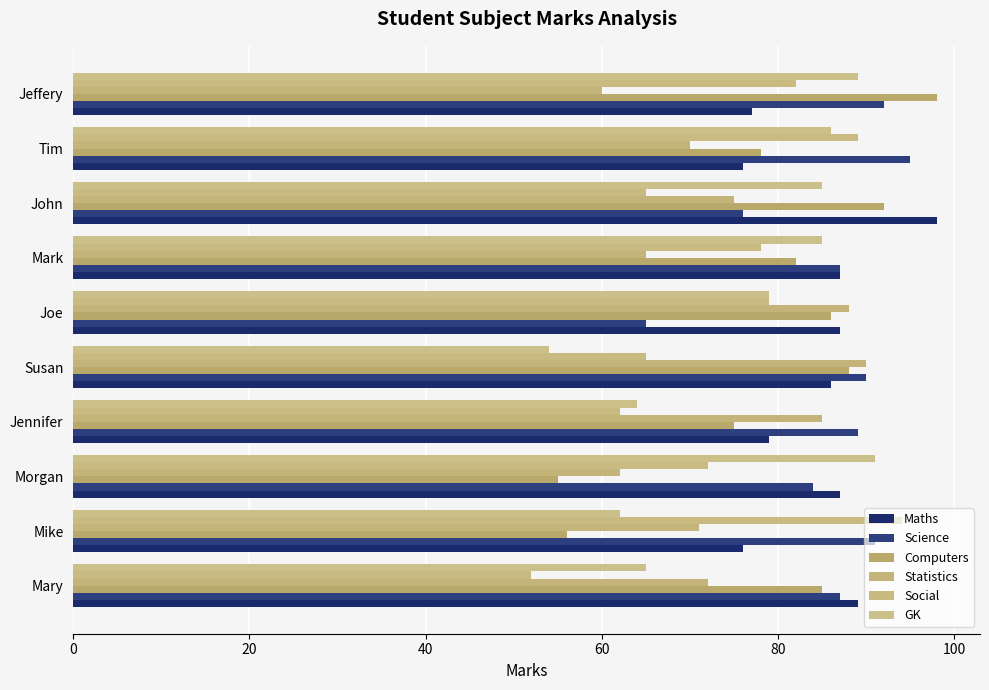

Which series has the largest range (max minus min)?

Computers